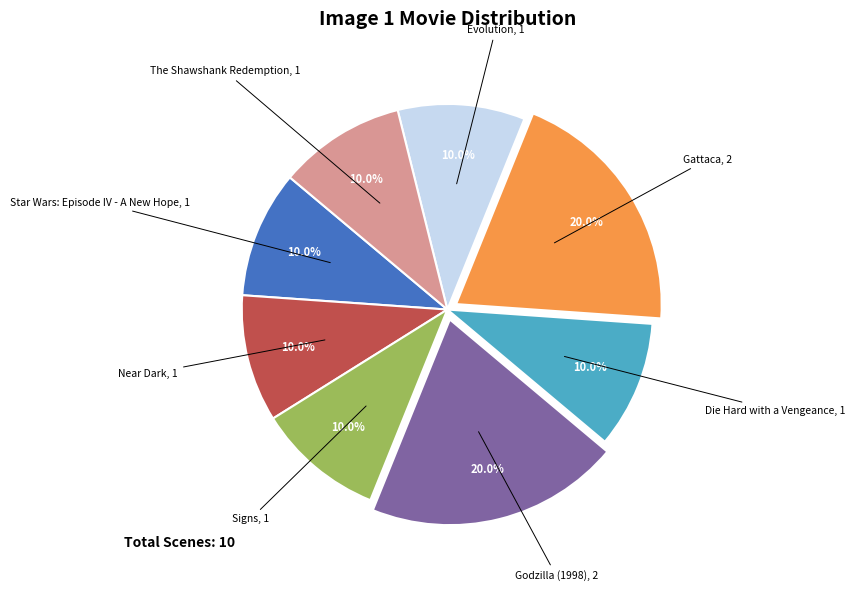

Is there any slice that represents more than half of the pie?

No